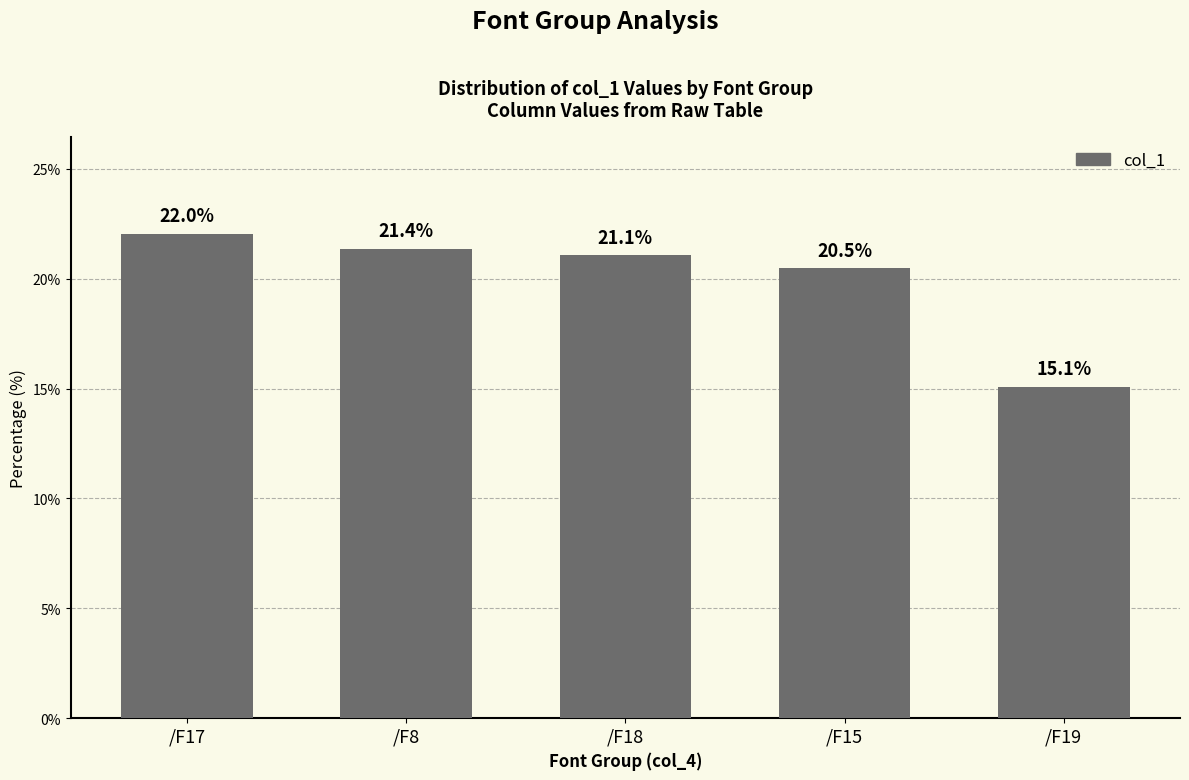

What is the smallest value displayed?

15.1